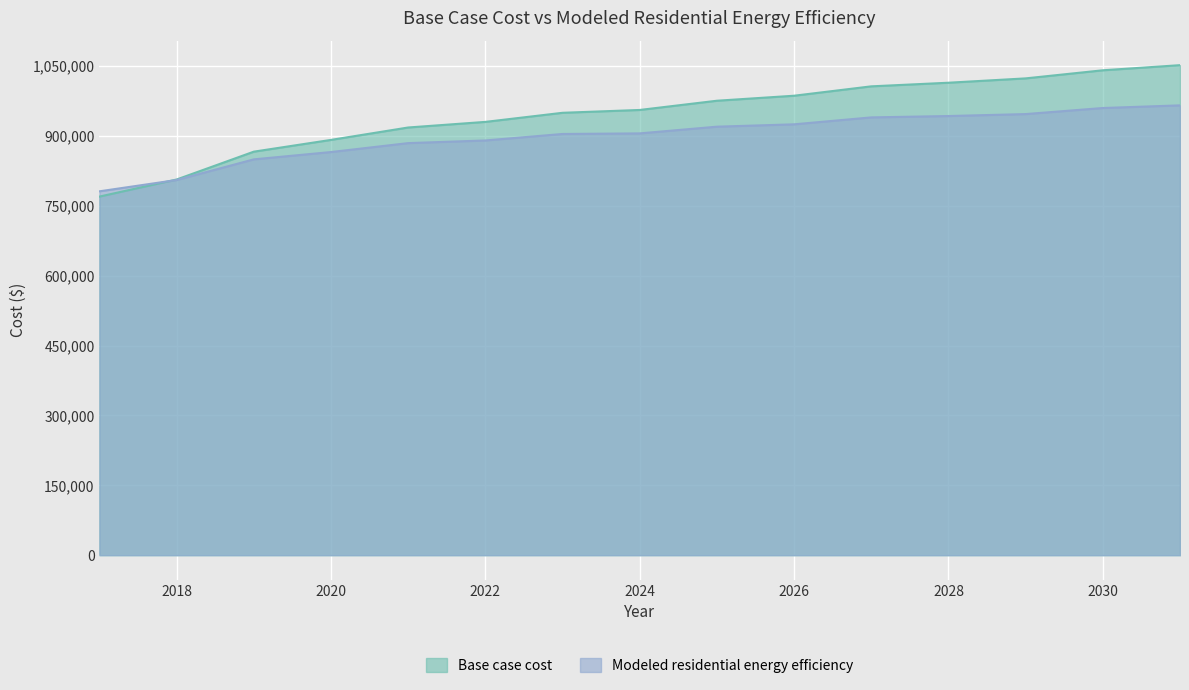

Rank the categories by Base case cost value from lowest to highest.

2017, 2018, 2019, 2020, 2021, 2022, 2023, 2024, 2025, 2026, 2027, 2028, 2029, 2030, 2031